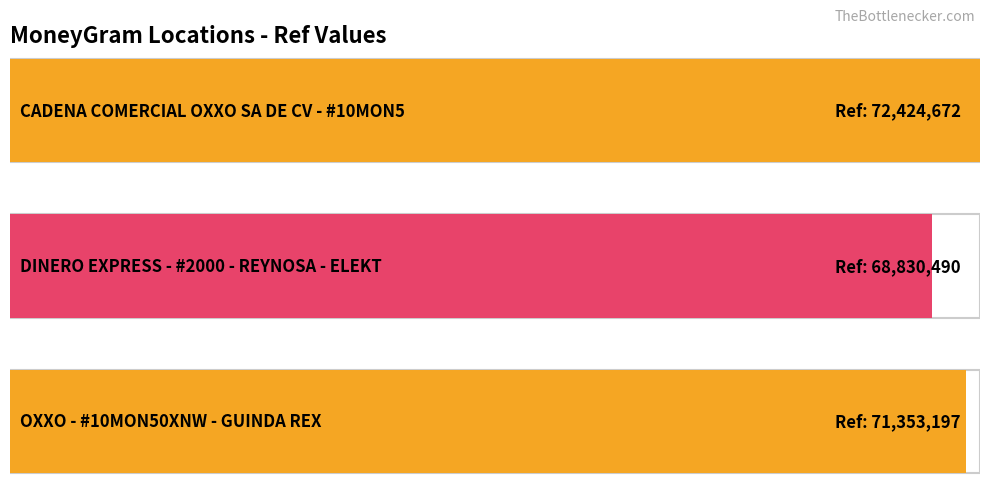

List the labels in order of value, largest first.

CADENA COMERCIAL OXXO SA DE CV - #10MON5, OXXO - #10MON50XNW - GUINDA REX, DINERO EXPRESS - #2000 - REYNOSA - ELEKT